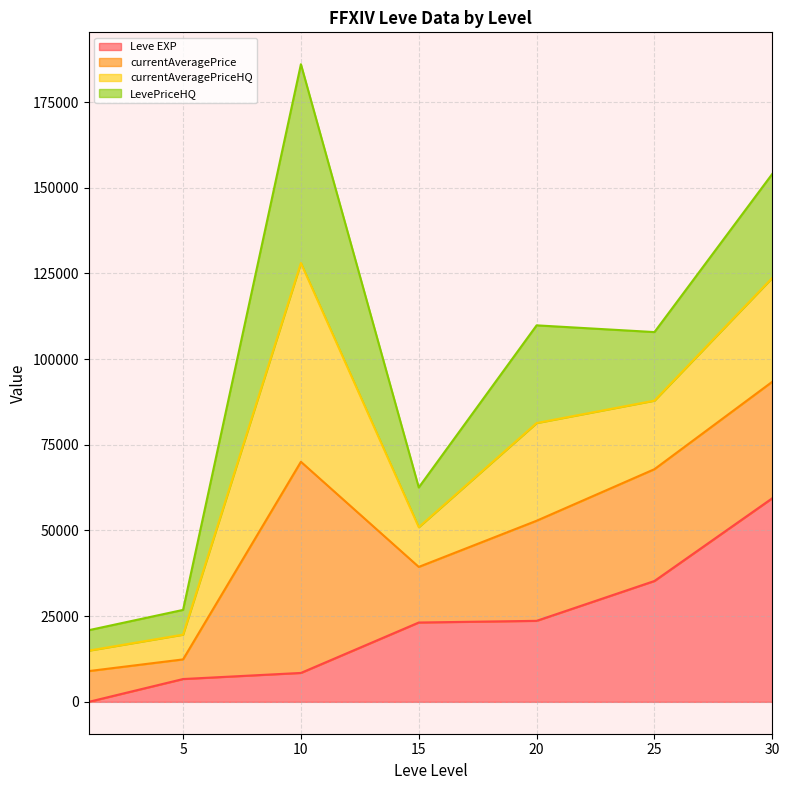

What is the average value of the LevePriceHQ series?

22724